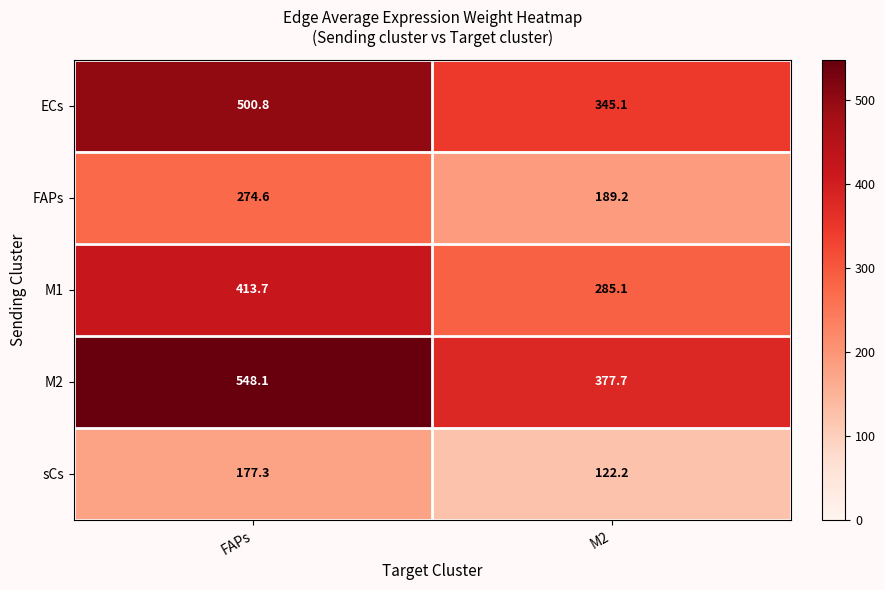

Where does the M1 series first go above 413?

FAPs